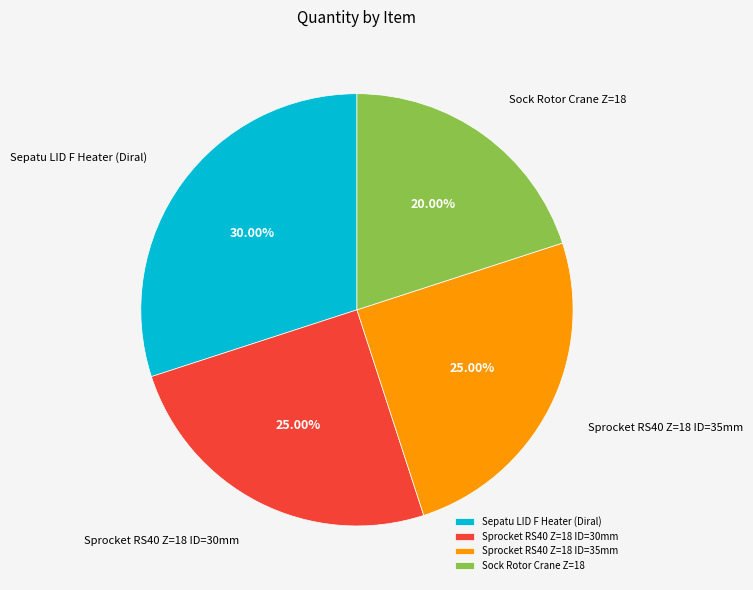

Is there a majority slice in this chart?

No